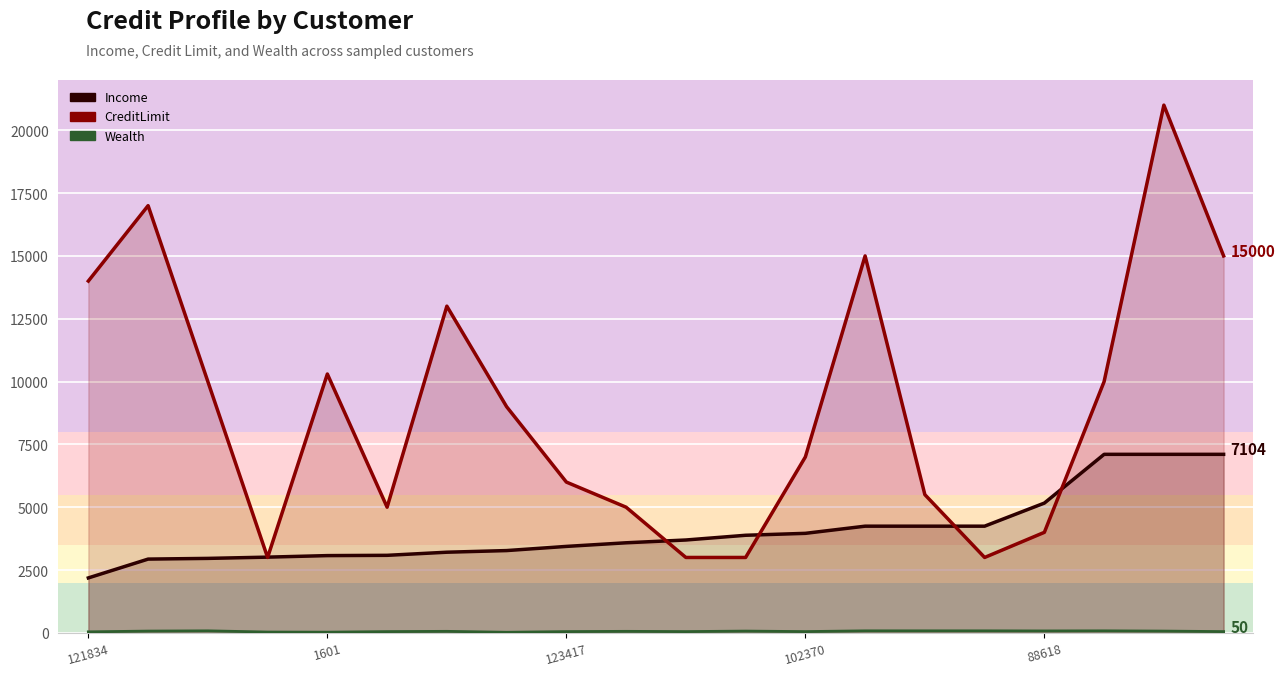

What value does the CreditLimit series have at 19, to the nearest 100?

15000